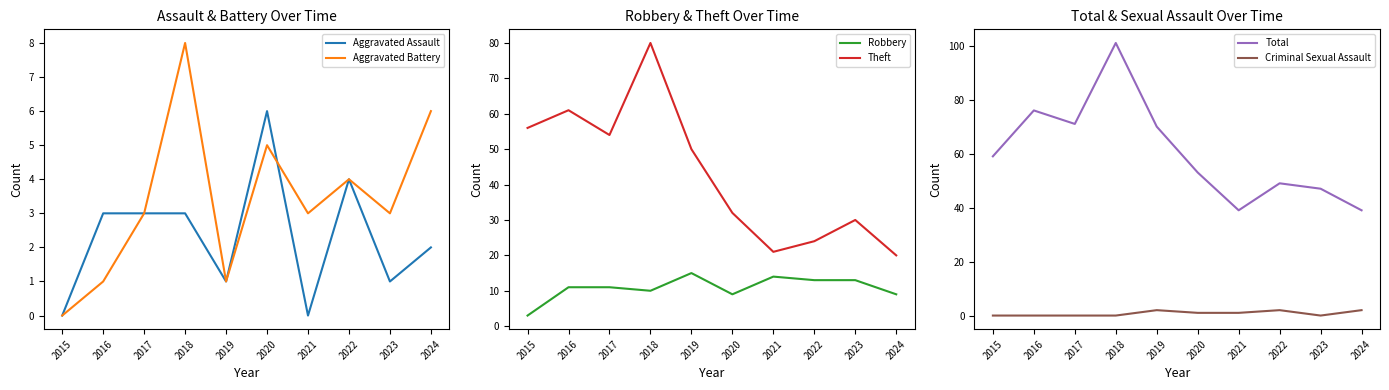

How many values in the Aggravated Battery series are below 3?

3